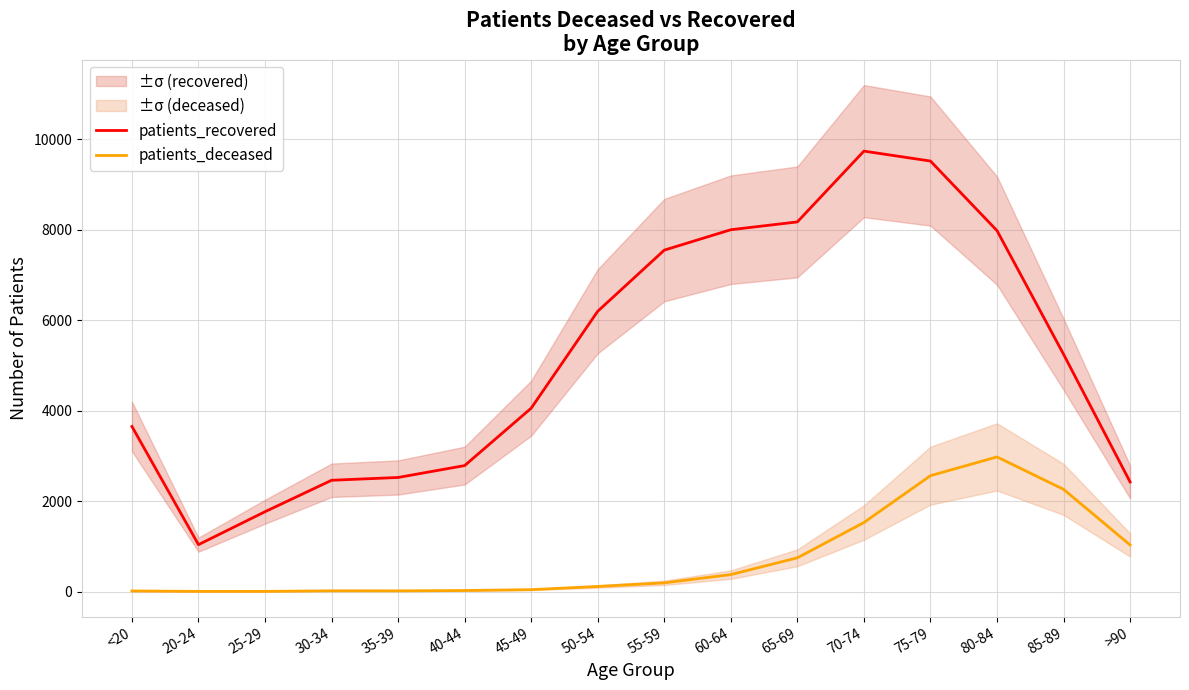

What is the difference between the maximum and minimum values in the patients_deceased series?

2972